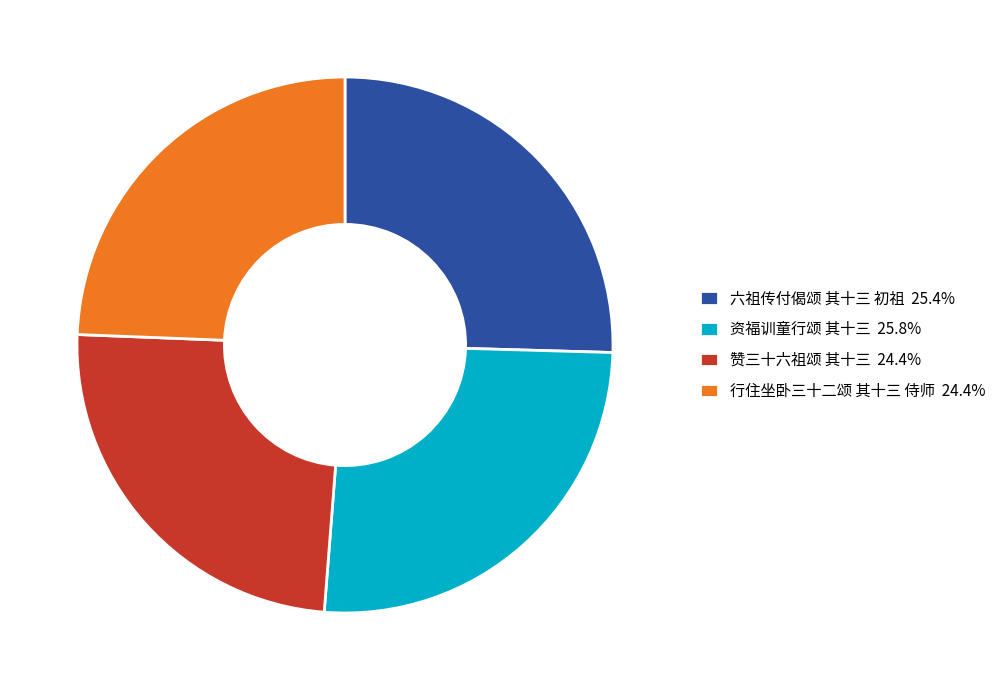

Does 六祖传付偈颂 其十三 初祖 25.4% account for over 50% of the chart?

No